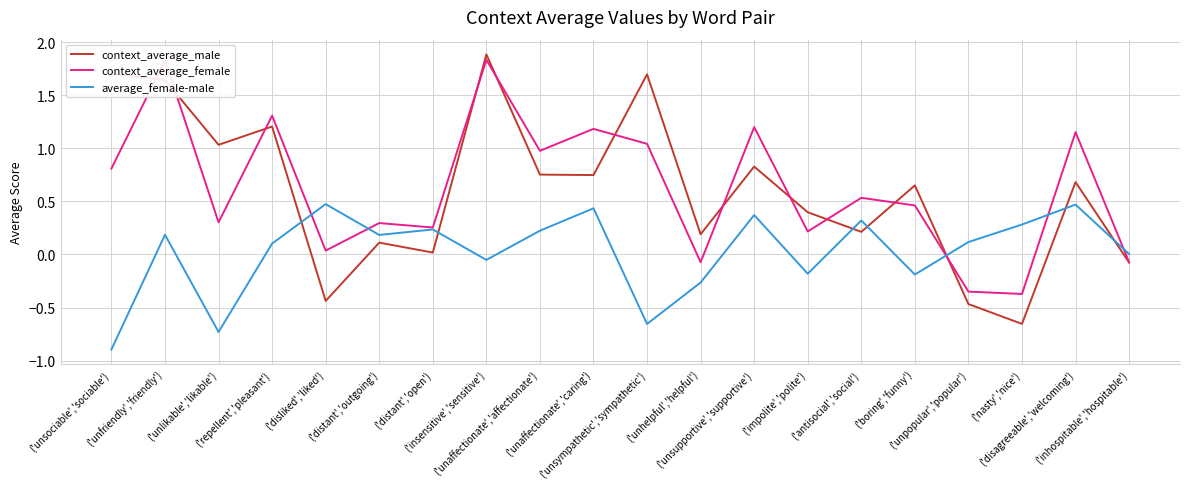

Which series changed the most between ('unsociable','sociable') and ('distant','open')?

context_average_male